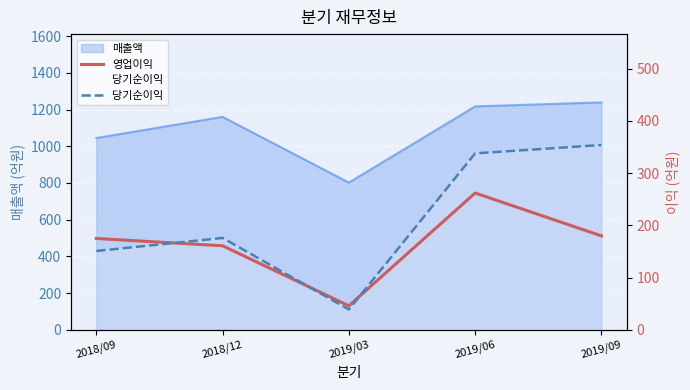

What is the label of the 2nd point from the left?

2018/12